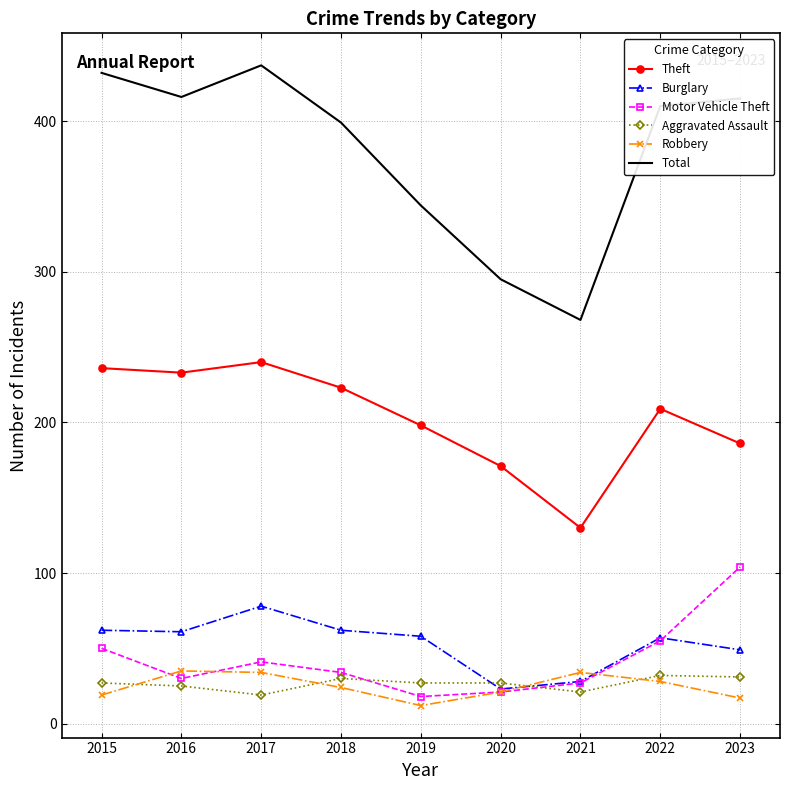

Which series changed the most between 2016 and 2020?

Total